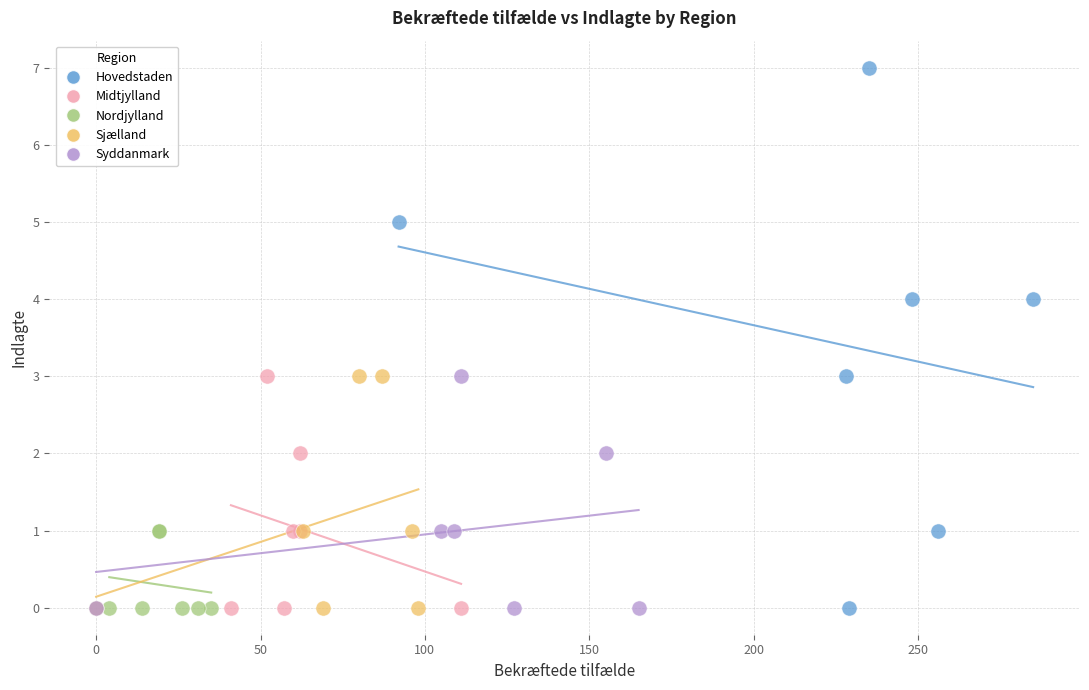

Which series contains the highest Y value?

Hovedstaden